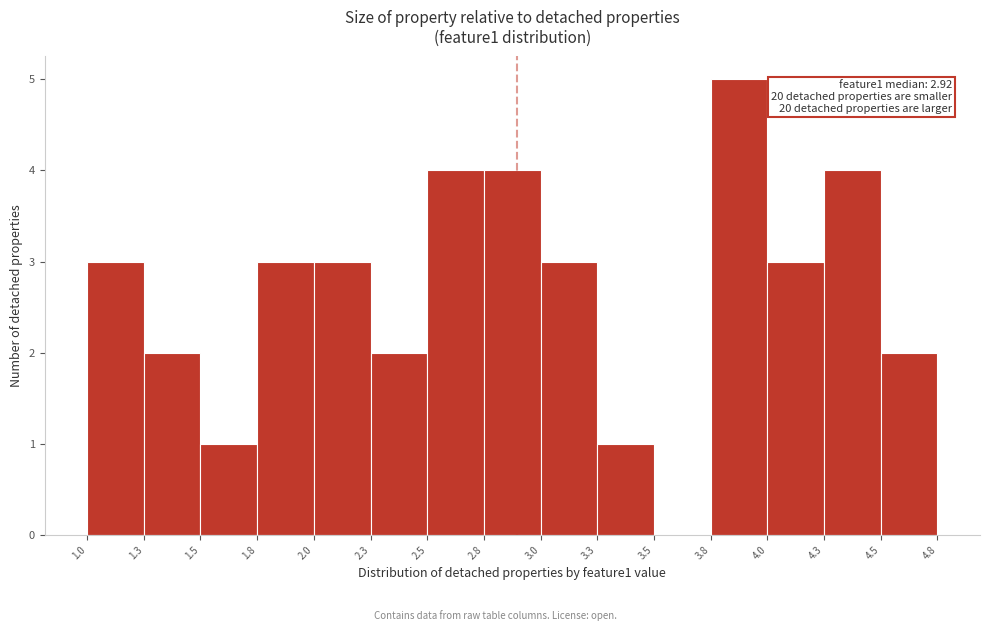

Which range on the x-axis has the tallest bar?

3.8 to 4.0